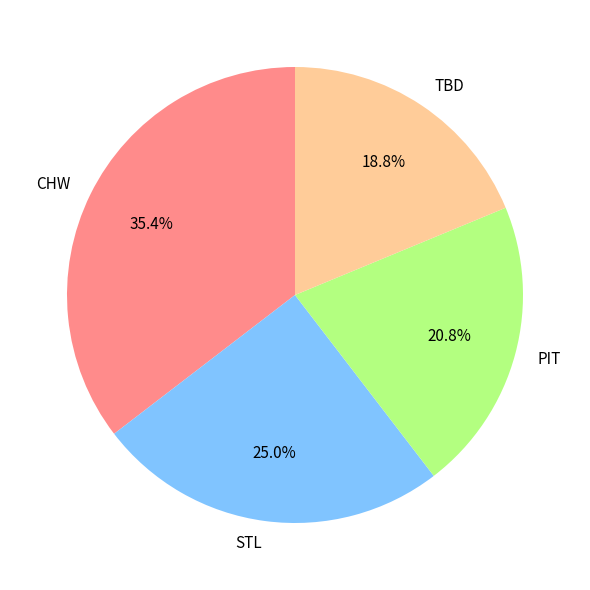

Which slice is the smallest?

TBD